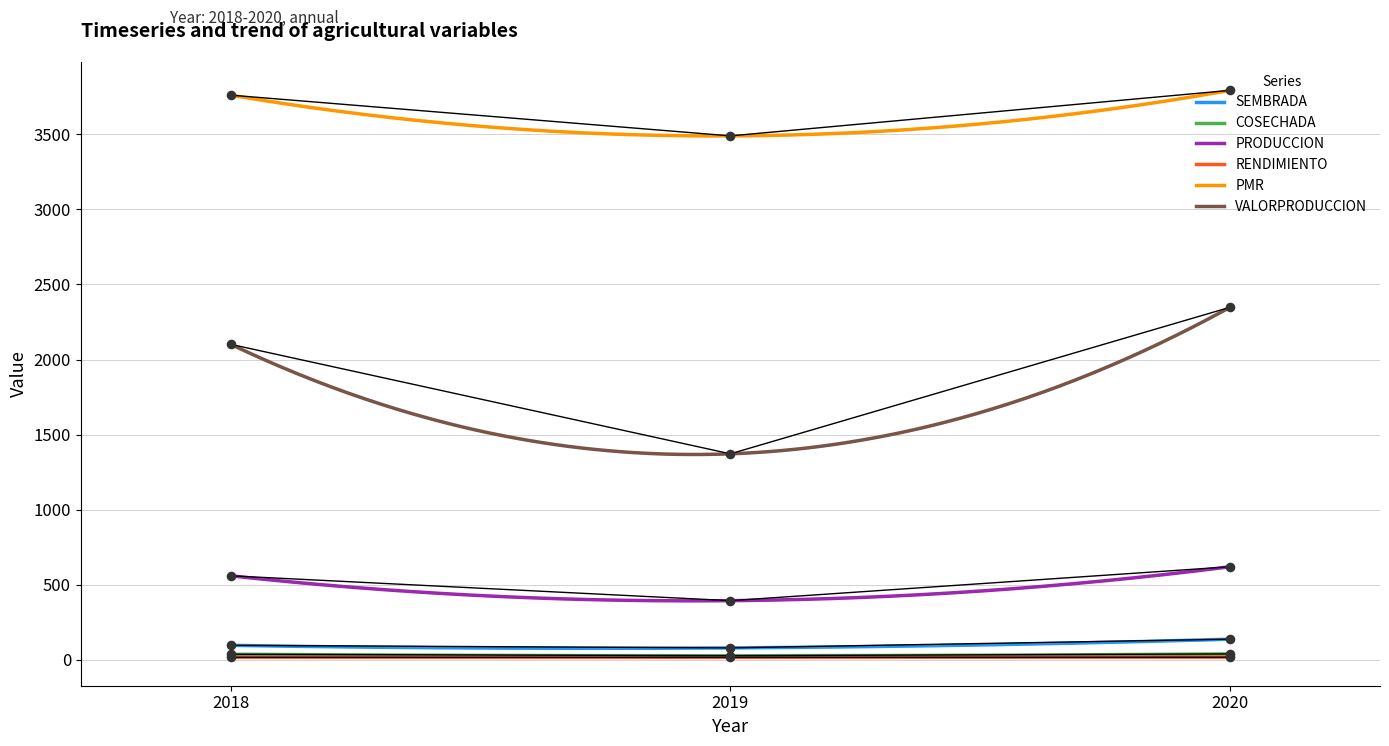

What is the total value across all series at 2018?

6568.2